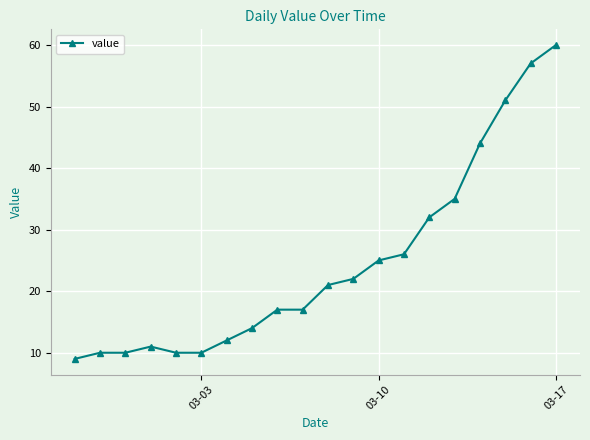

What is the sum of all values?

493